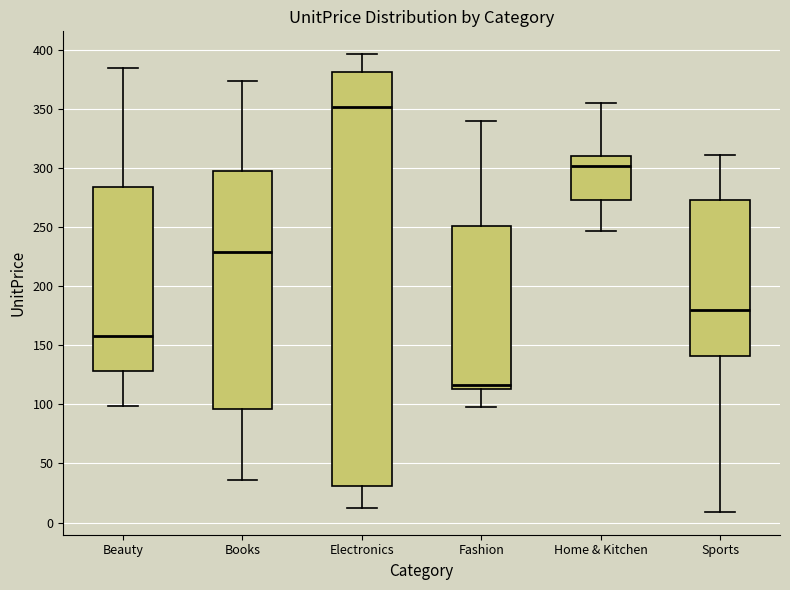

Where is the lower edge of the box for Sports on the y-axis? The values are not printed on the chart, so give them approximately, as read against the axis.

140